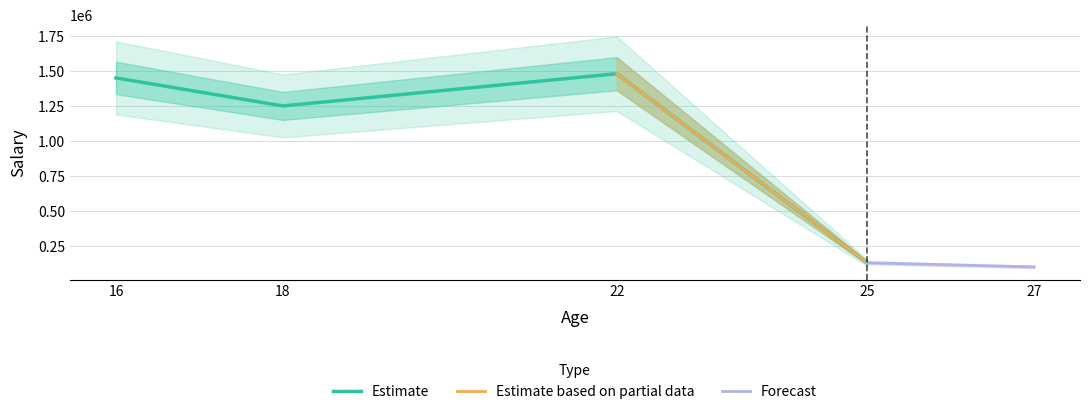

Count the number of values greater than 1250000.

2